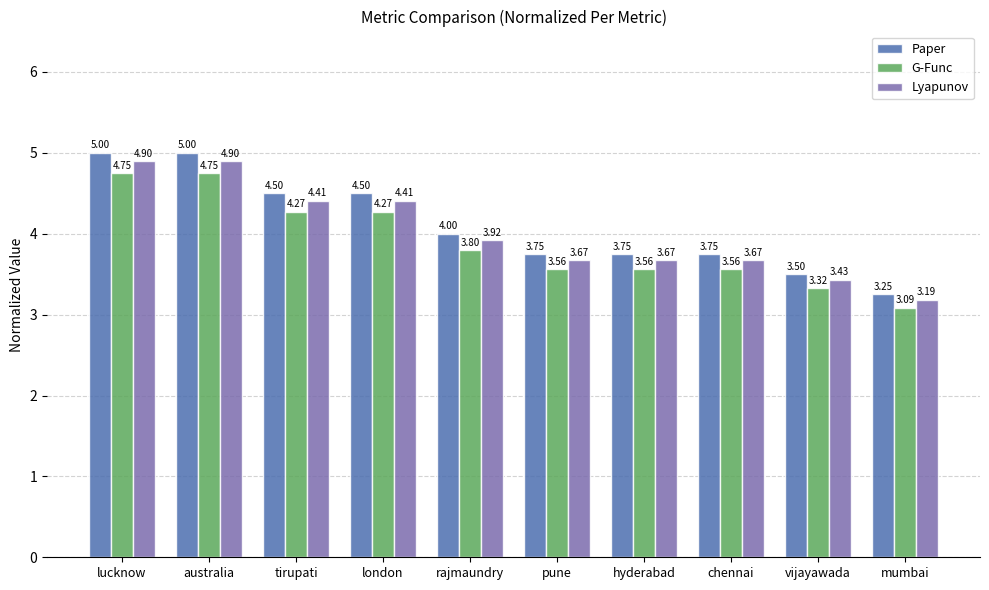

What is the label of the 9th bar from the right?

australia